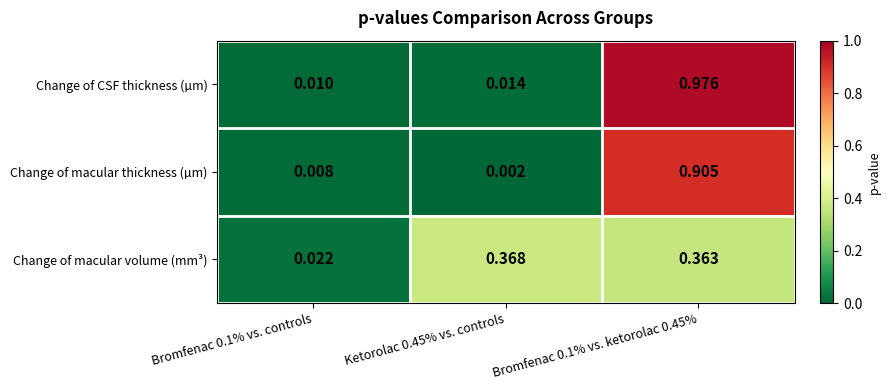

Which series has the widest spread of values?

Change of CSF thickness (µm)